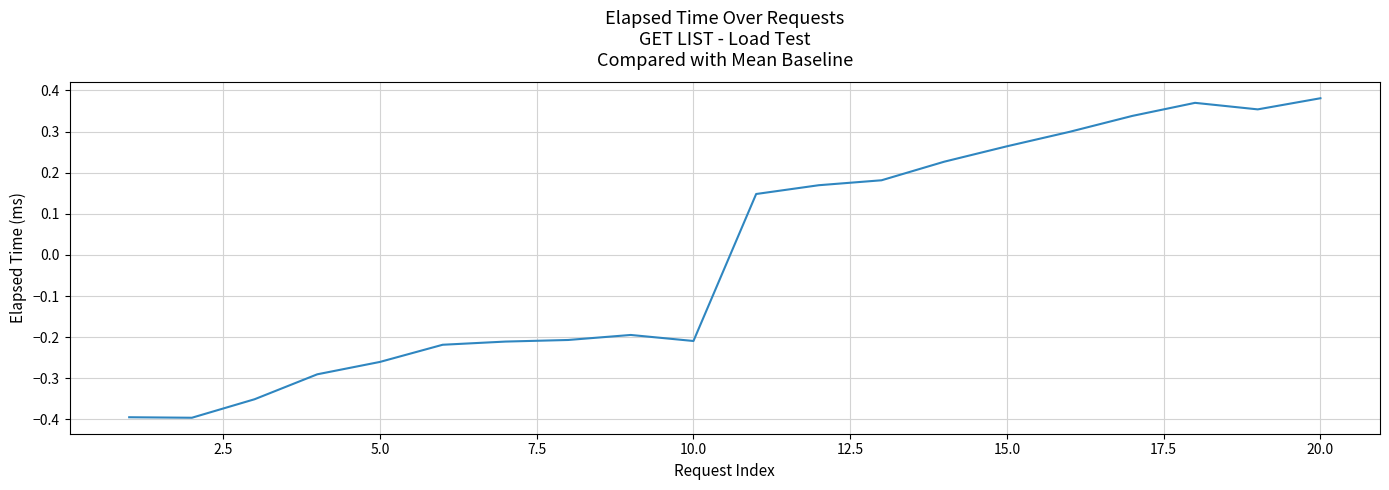

How many positive values are there?

10